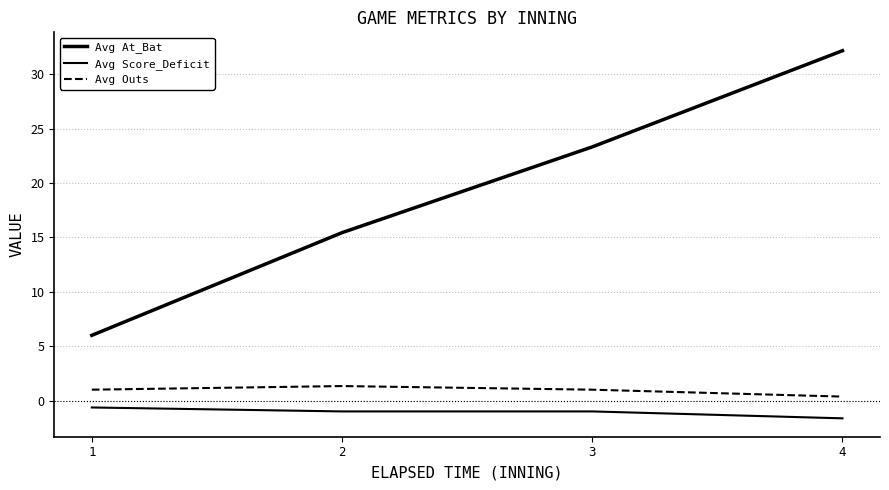

Count the Avg Score_Deficit values in the range -1 to 0.

3